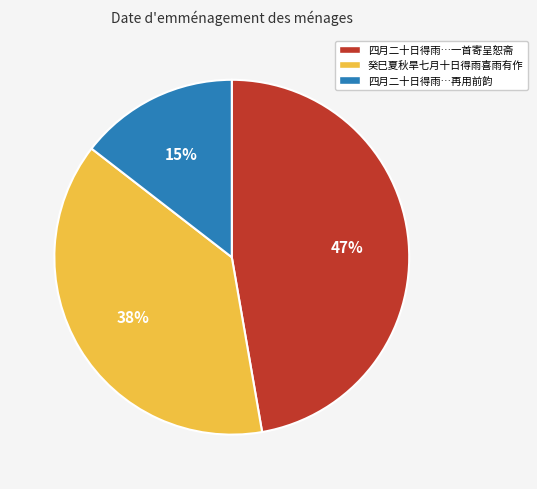

Is there any slice that represents more than half of the pie?

No